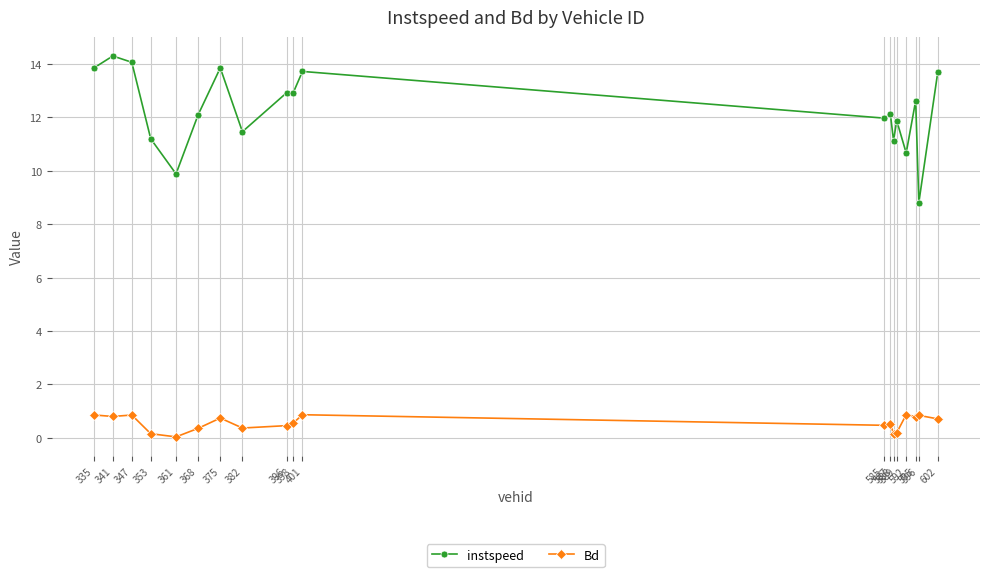

What is the sum of the instspeed values at 585 and 347?

26.0